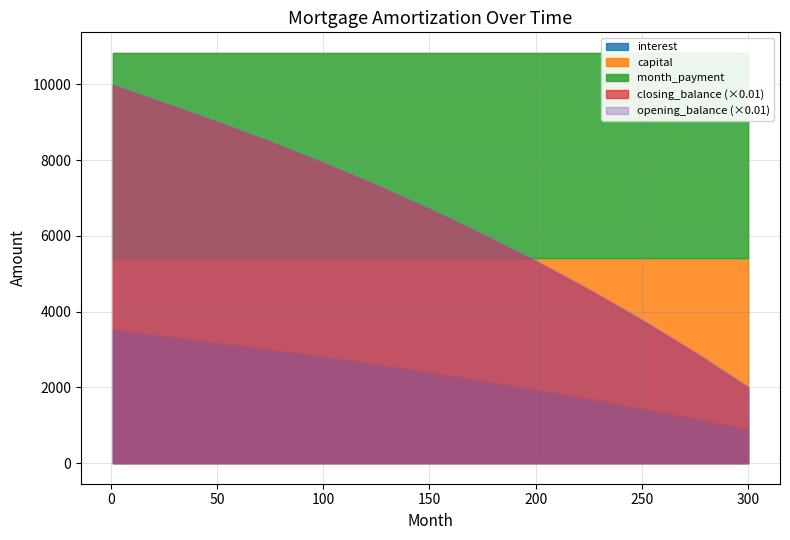

Between 175 and 75, which is larger?

75